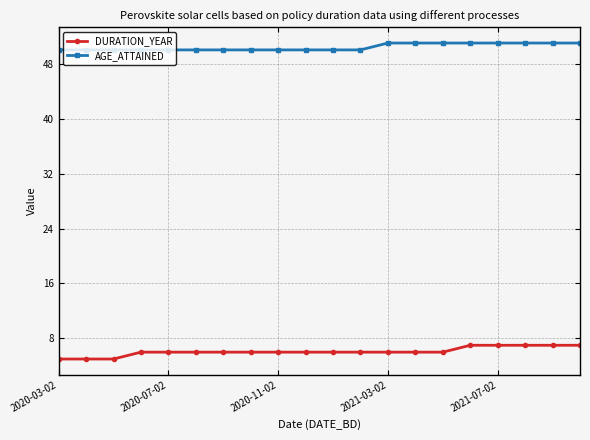

Which series has the largest total across all categories?

AGE_ATTAINED